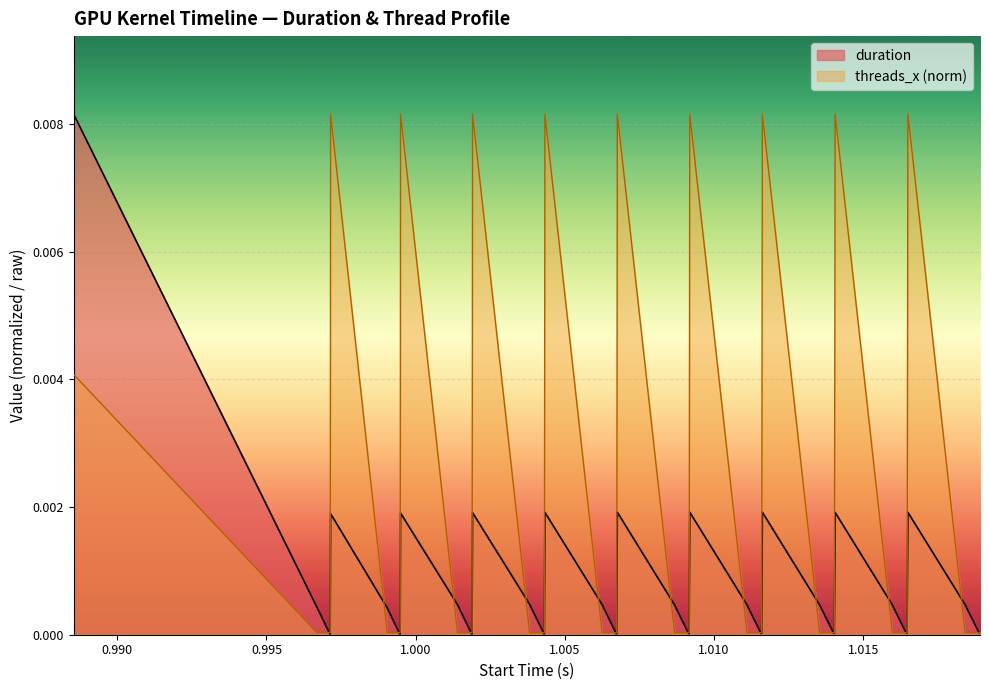

What are all the series names shown in the legend?

duration, threads_x (norm)